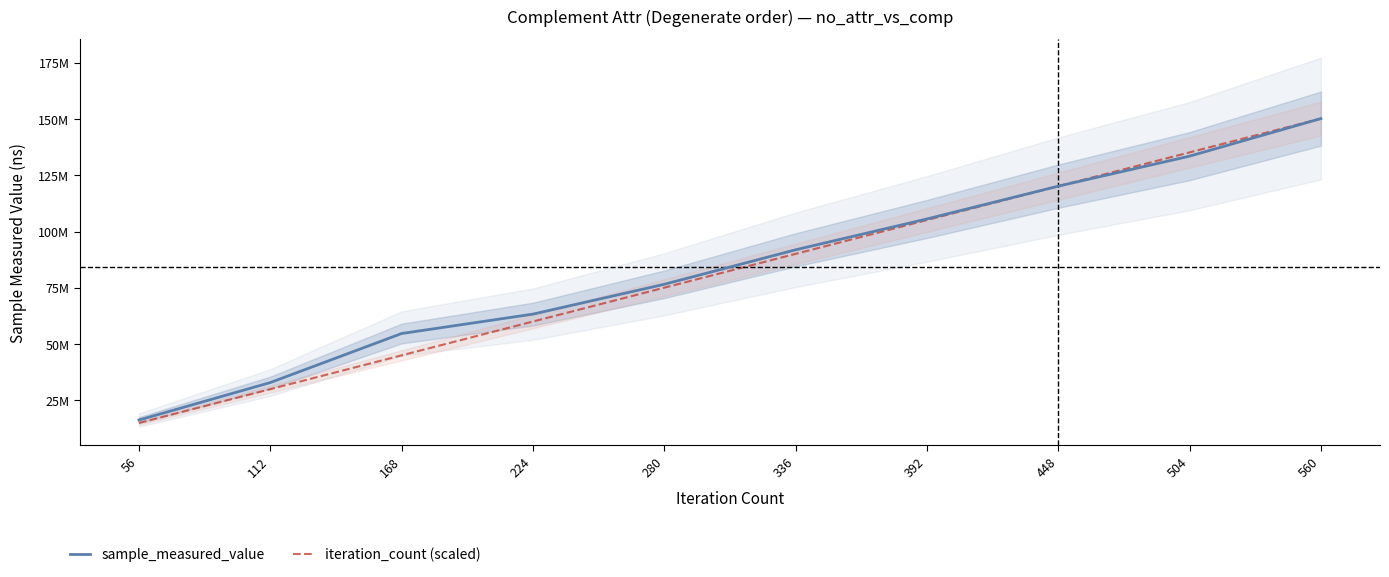

Which series changed the most between 448 and 504?

iteration_count (scaled)